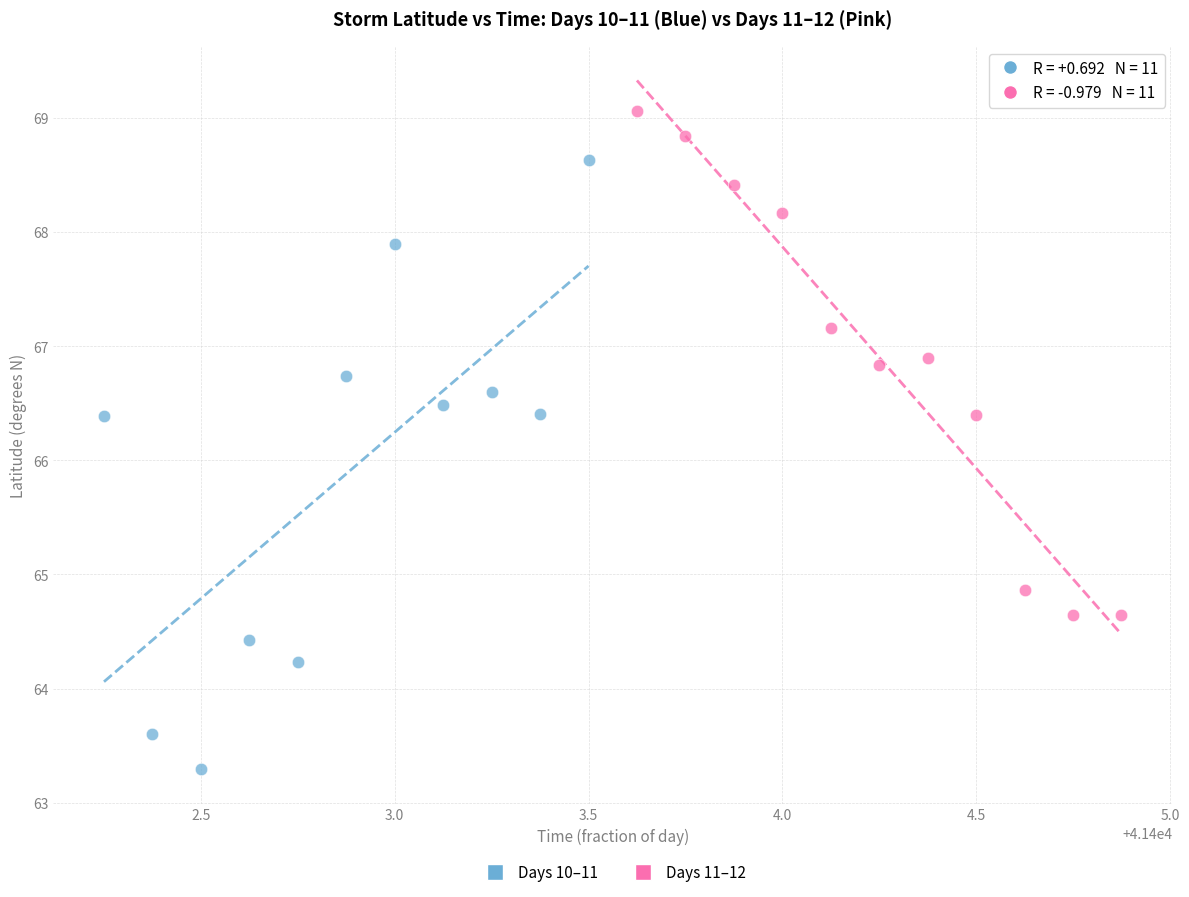

Which series reaches the minimum Y coordinate?

Days 10–11